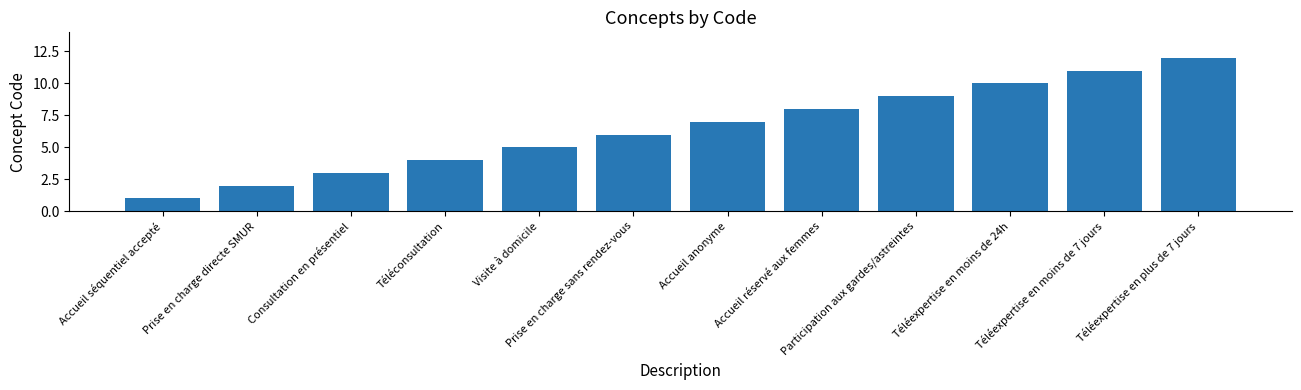

Is it true that the value at Consultation en présentiel is 1?

False